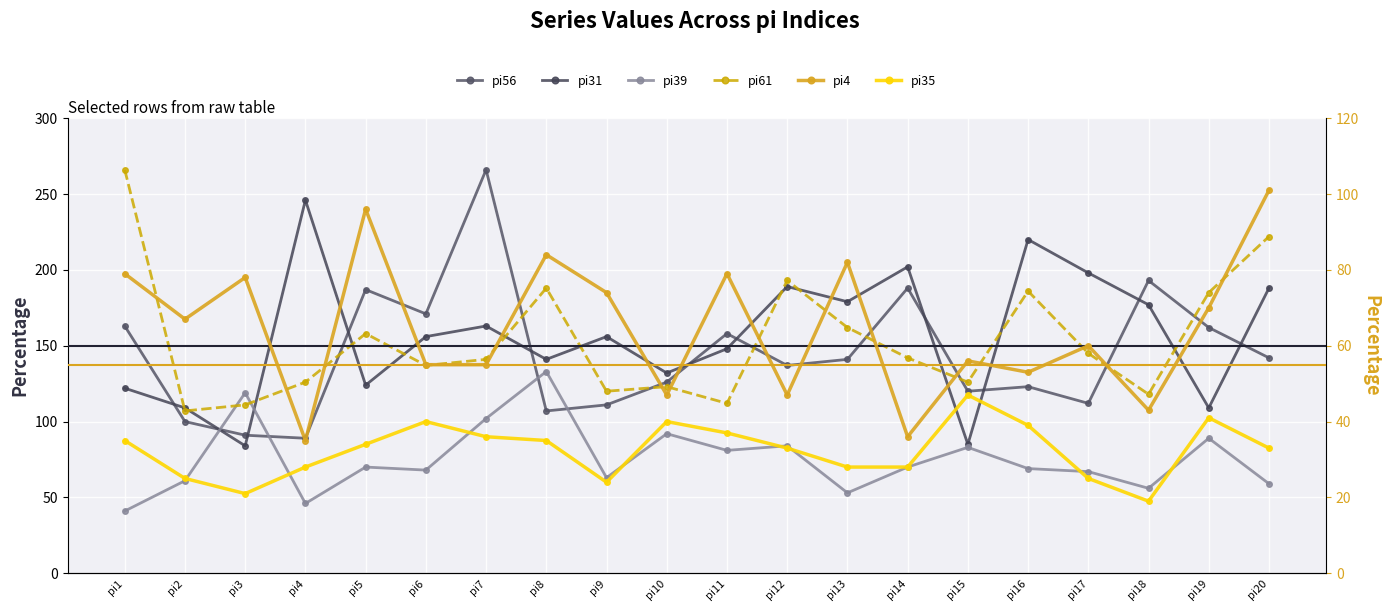

Which series has the widest spread of values?

pi56